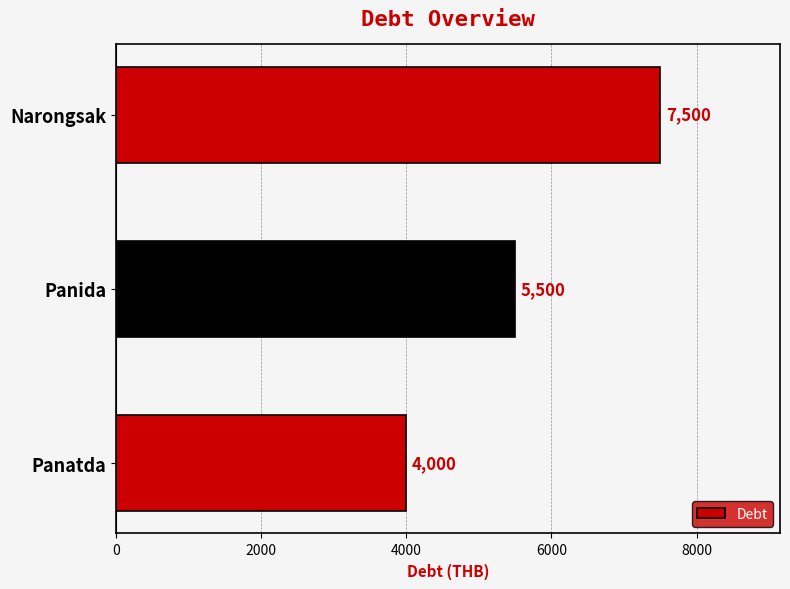

What is the change in value from Panatda to Narongsak?

+3500